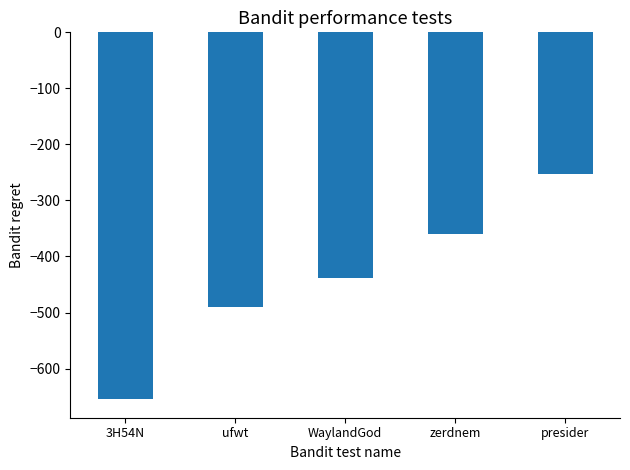

Where is the data nearest to the value -454?

WaylandGod